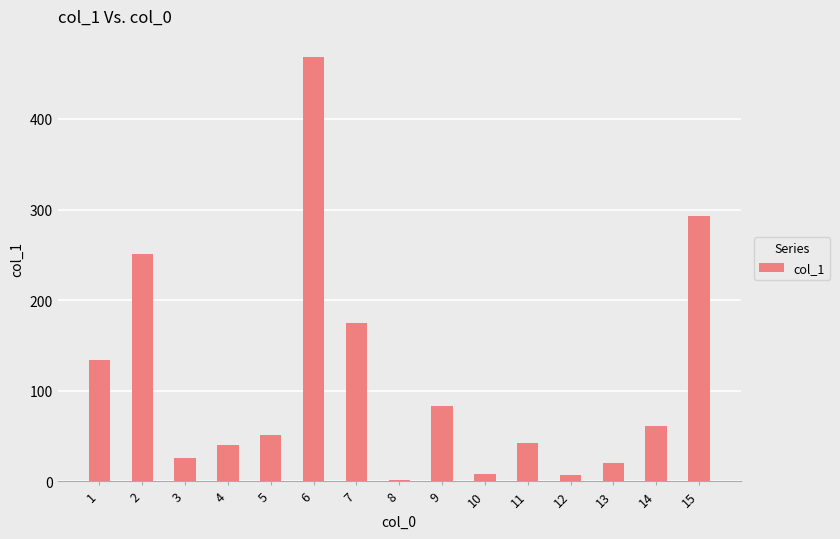

Are the bars horizontal?

No